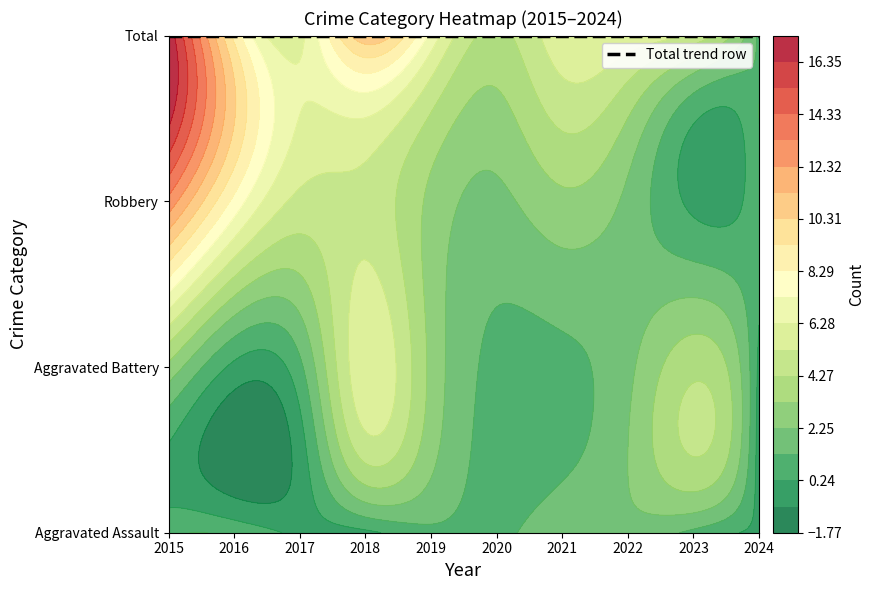

Between 2015 and 2019, which is larger?

2015